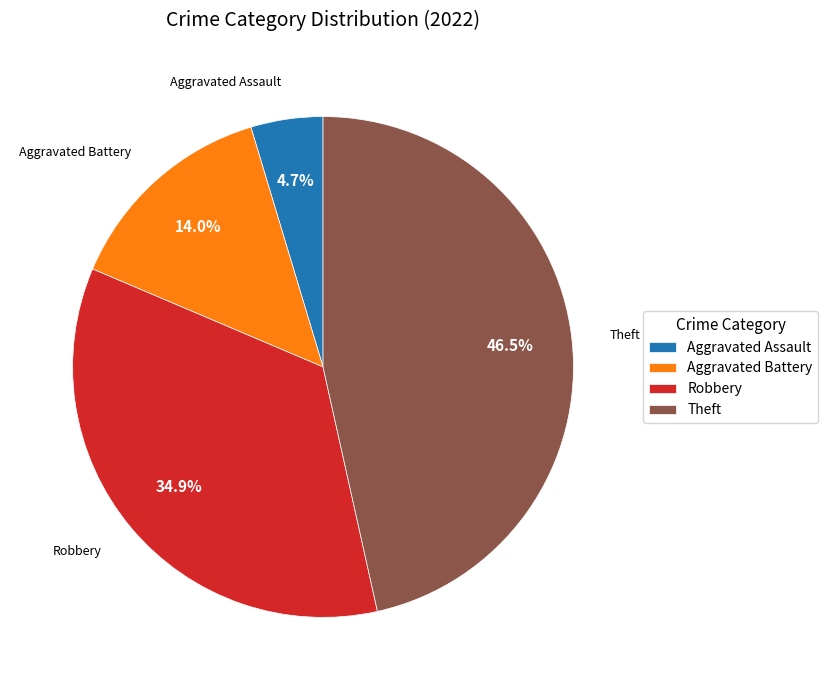

How many slices are in this pie chart?

4